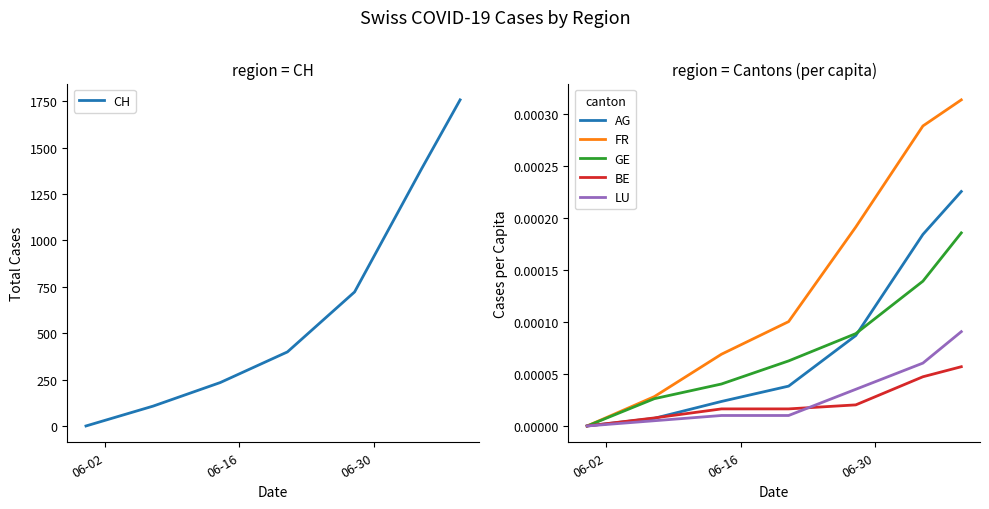

How many categories are shown in the chart?

7